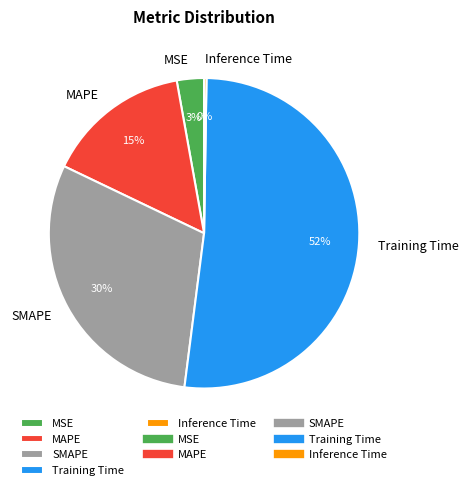

To the nearest percent, what is the difference between the MAPE and SMAPE slice percentages?

15%